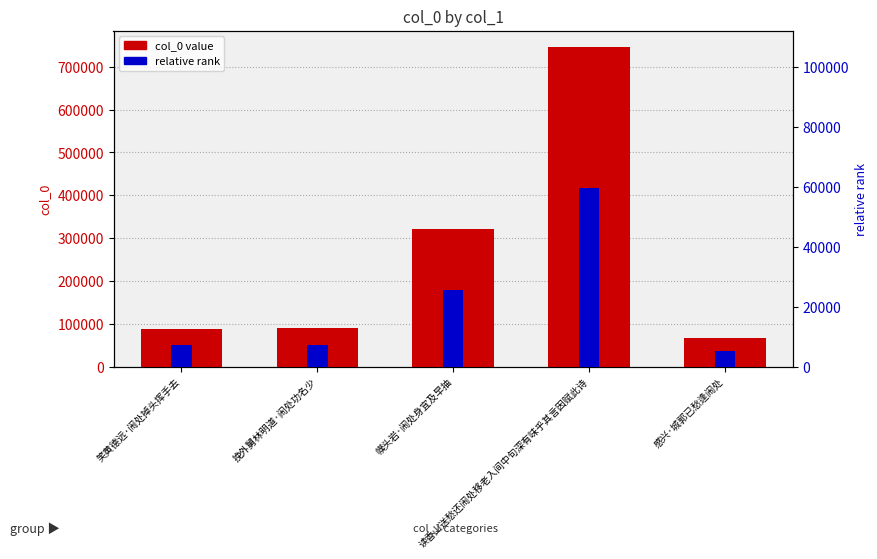

Which series has the largest range (max minus min)?

col_0 value